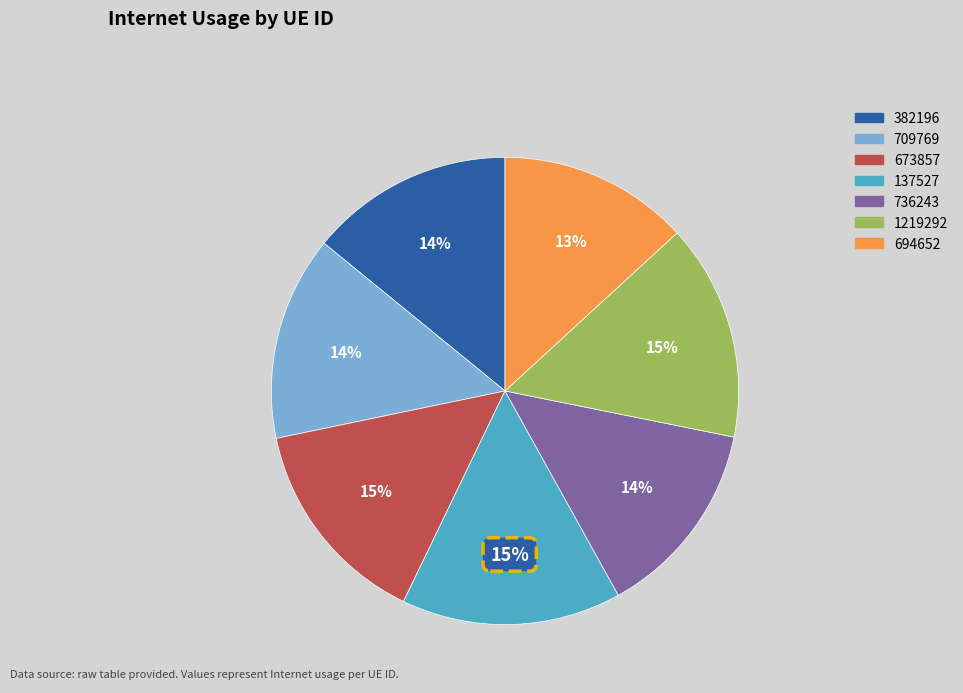

Does 1219292 account for over 50% of the chart?

No